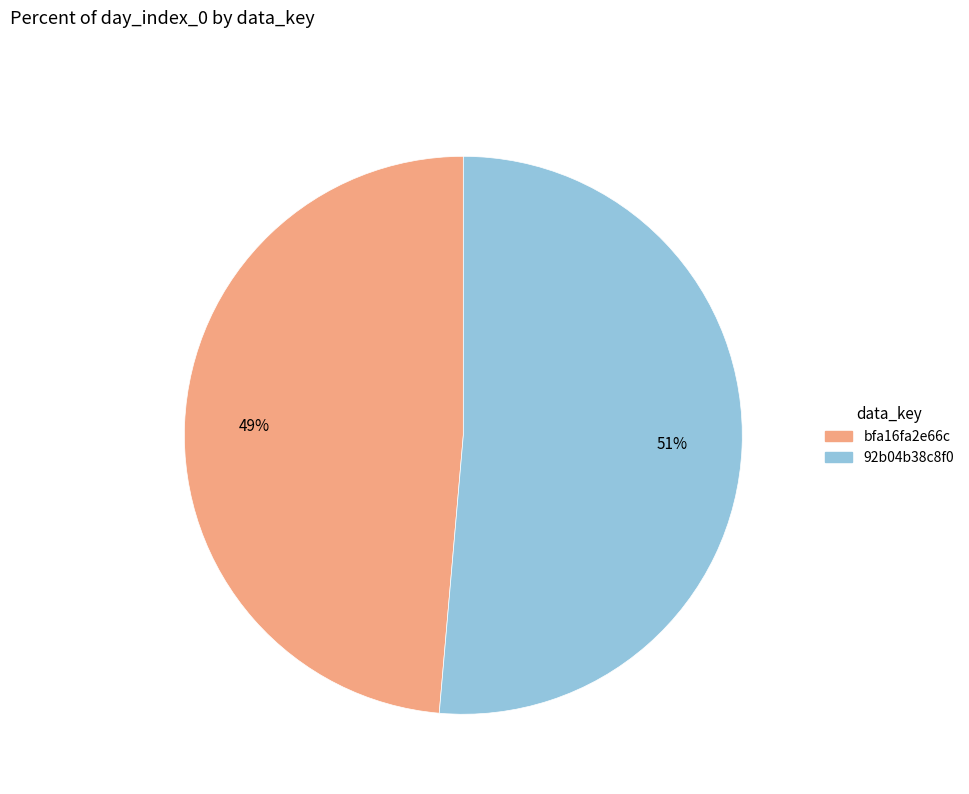

What percentage is the bfa16fa2e66c slice, to the nearest percent?

49%